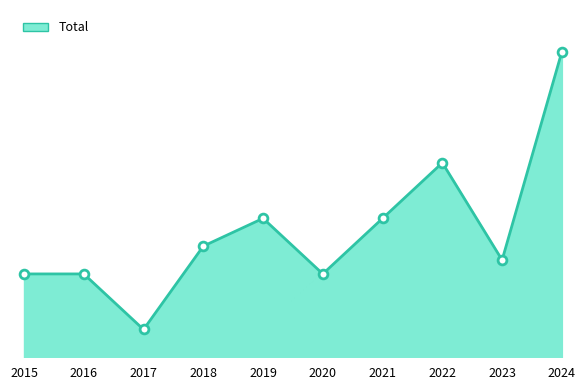

Approximately how many times larger is the value at 2022 compared to 2017?

7.0